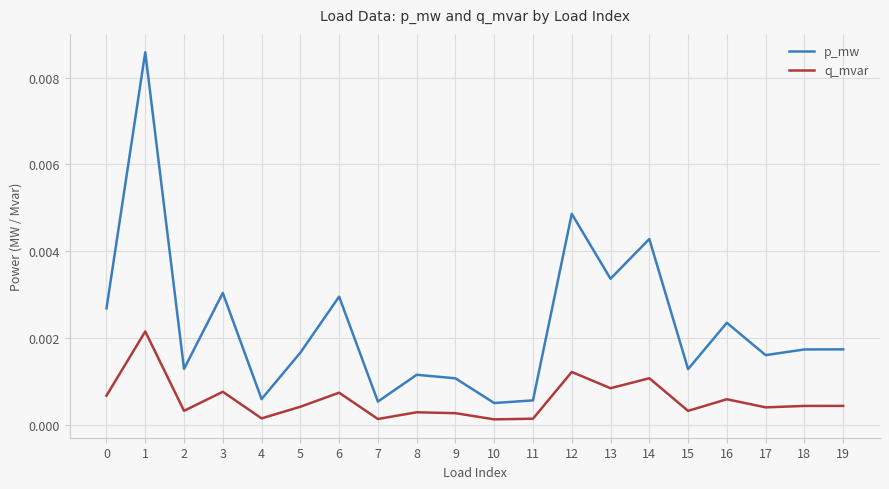

How many categories are shown in the chart?

20